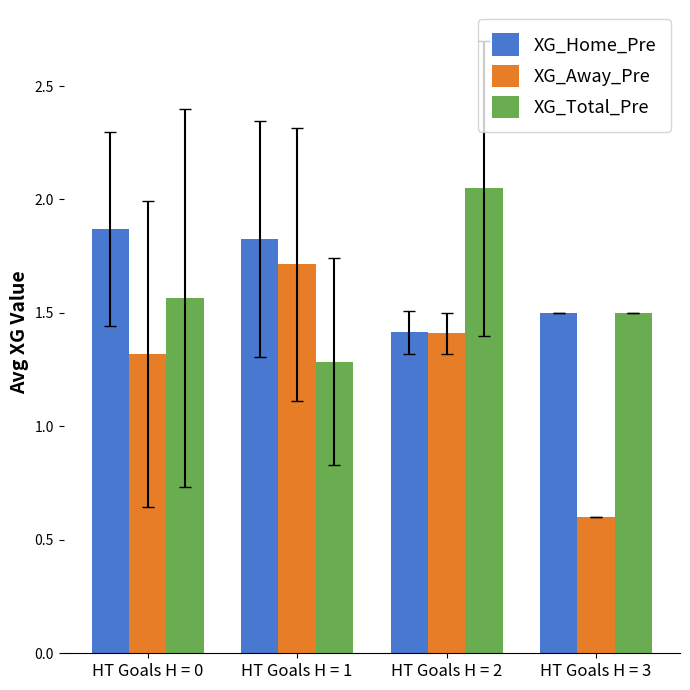

What is the approximate value of XG_Total_Pre at HT Goals H = 3?

1.5